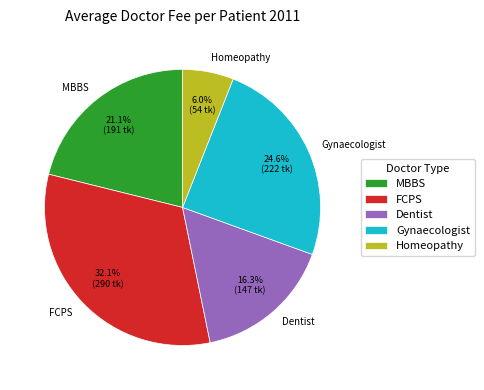

How many segments does this pie chart have?

5